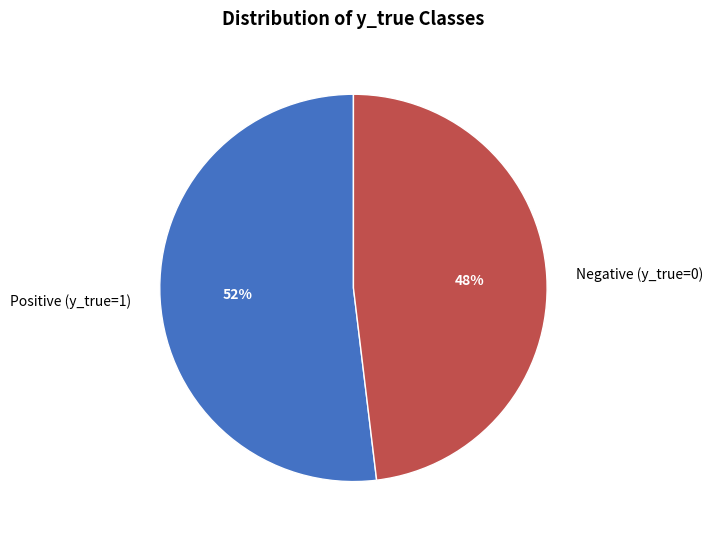

How many segments does this pie chart have?

2